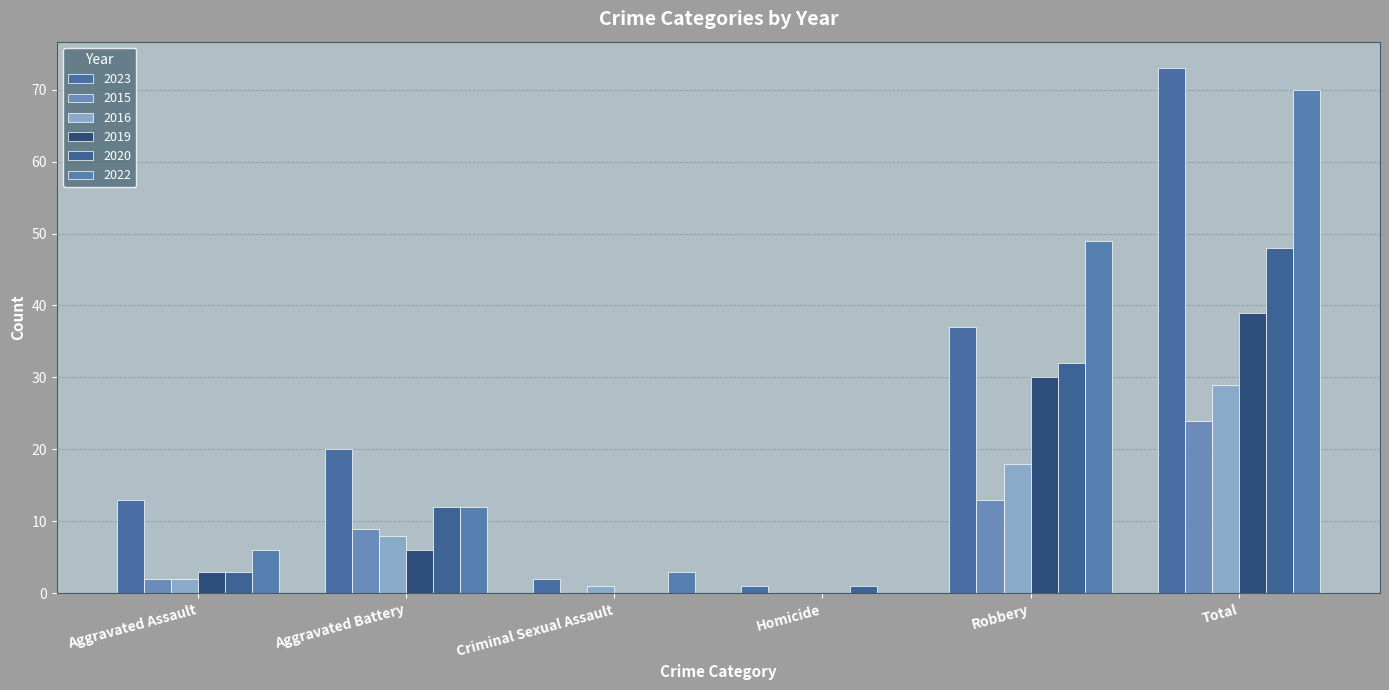

At which label is 2015 closest to 12?

Robbery